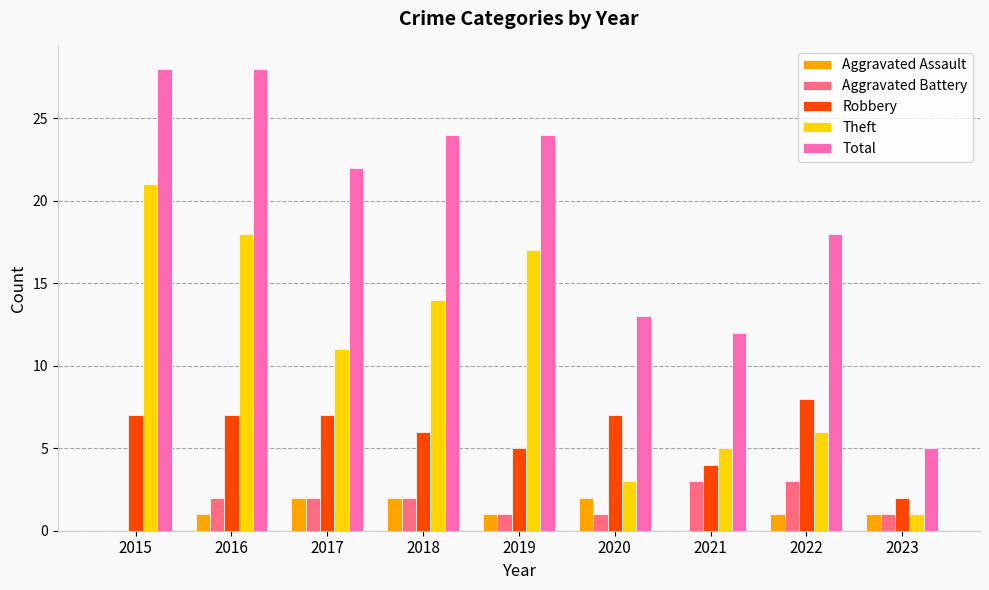

Which series has the largest total across all categories?

Total